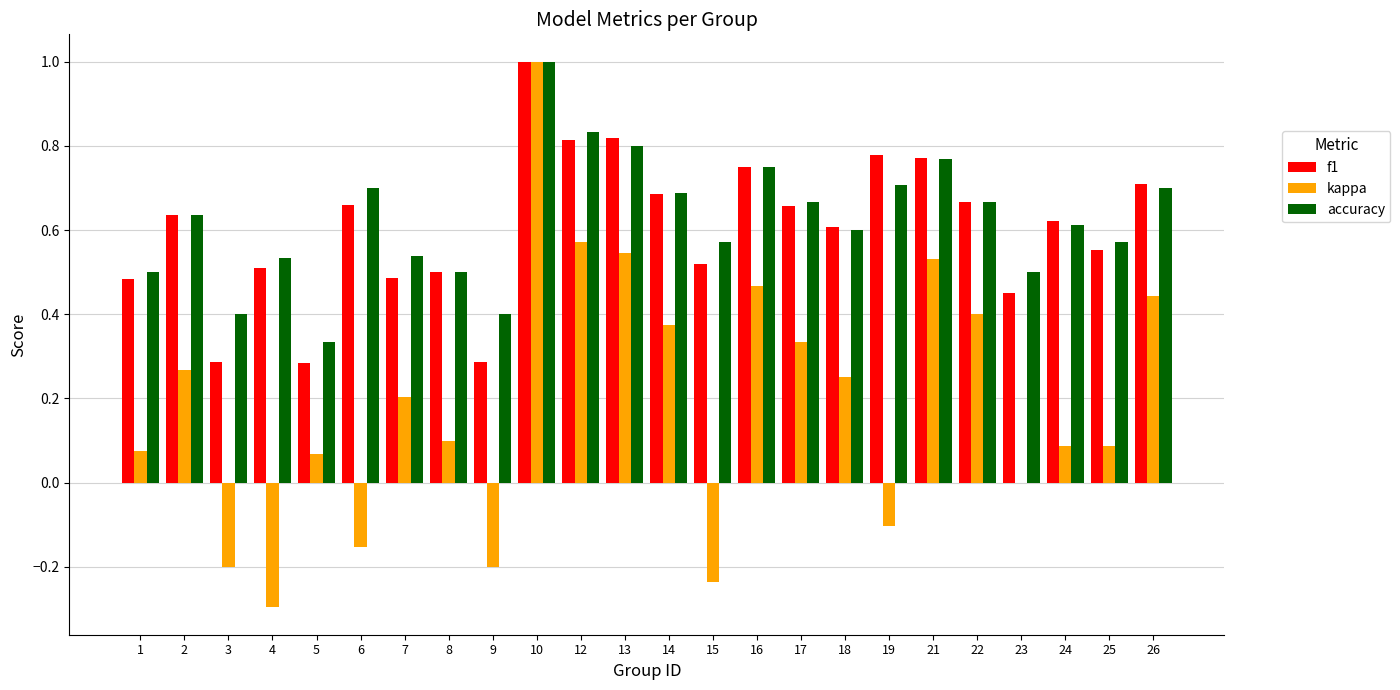

What are all the series names shown in the legend?

f1, kappa, accuracy